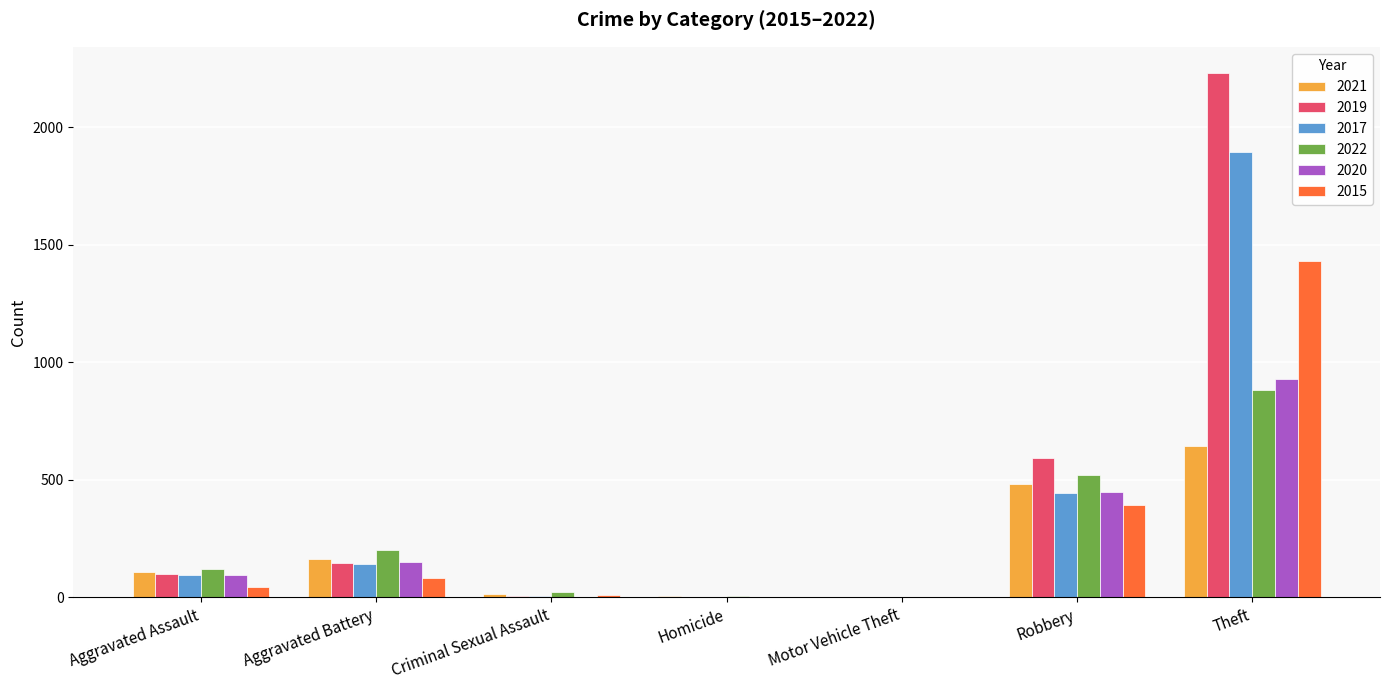

True or false: 2015 has a value of -730 at Homicide.

False